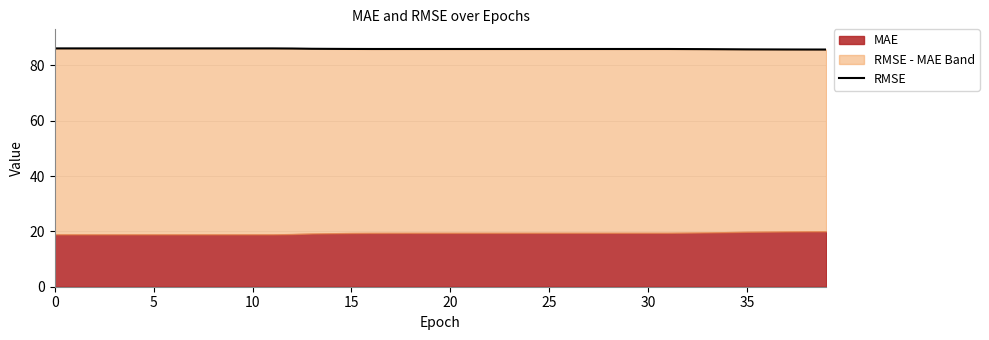

True or false: the data has more than 0 interior local peaks.

False